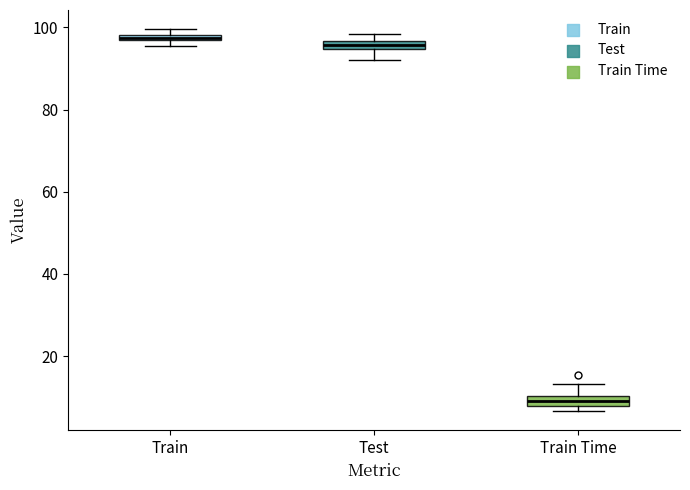

Where does the upper whisker of the box for Train Time end on the y-axis? The values are not printed on the chart, so give them approximately, as read against the axis.

14